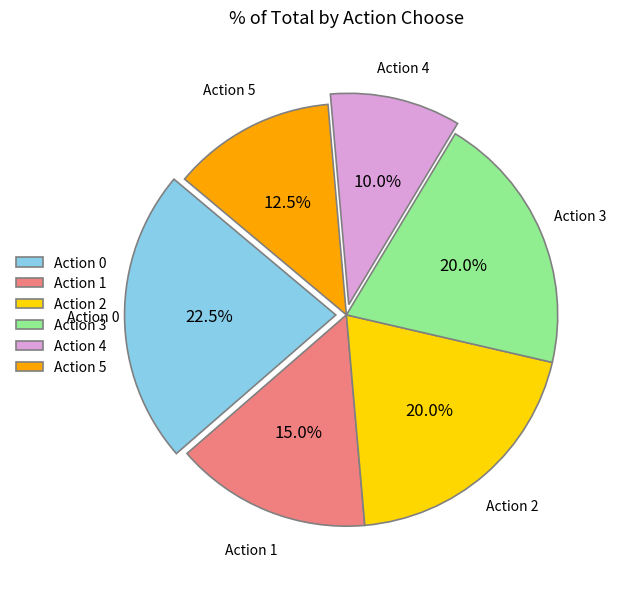

What is the smallest slice in the pie chart?

Action 4